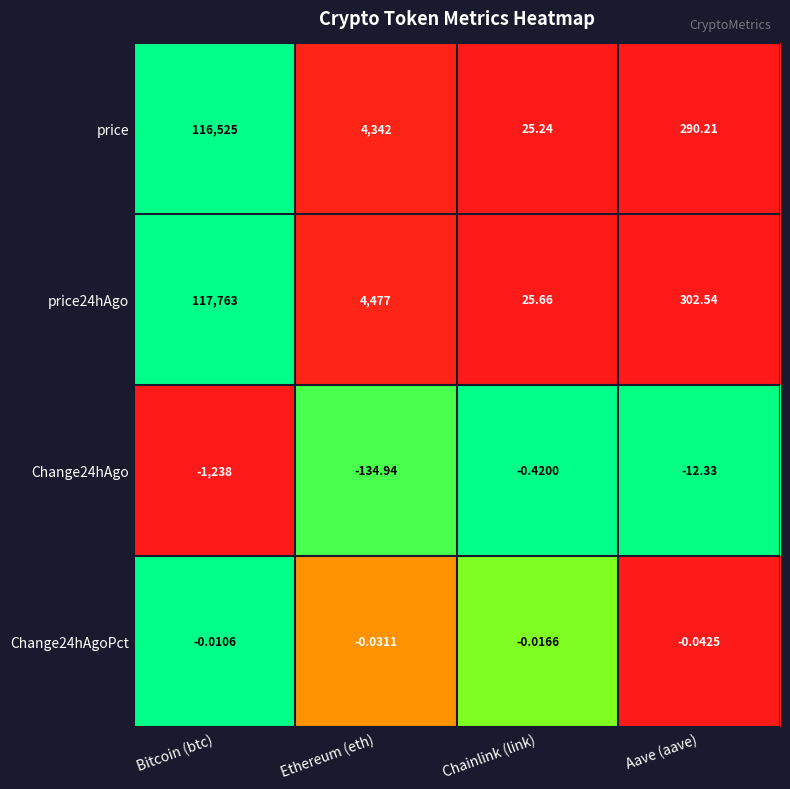

How many series are shown in this chart?

4